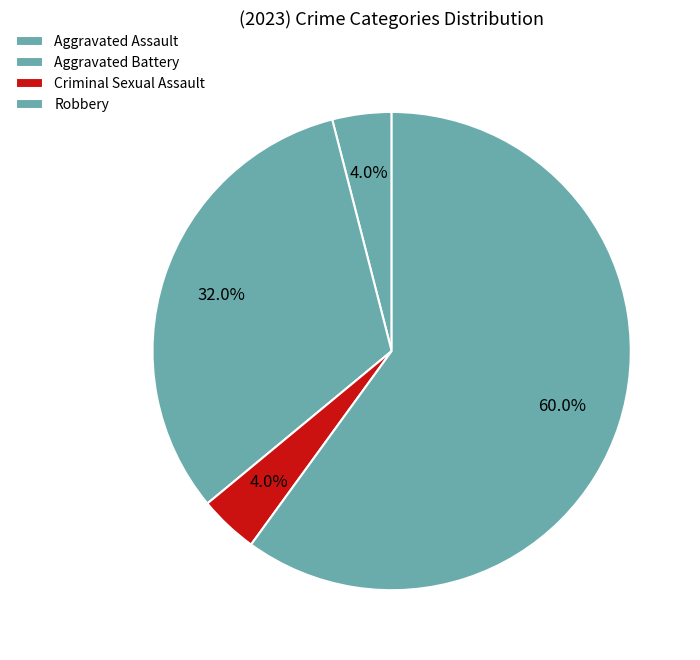

How many slices are in this pie chart?

4